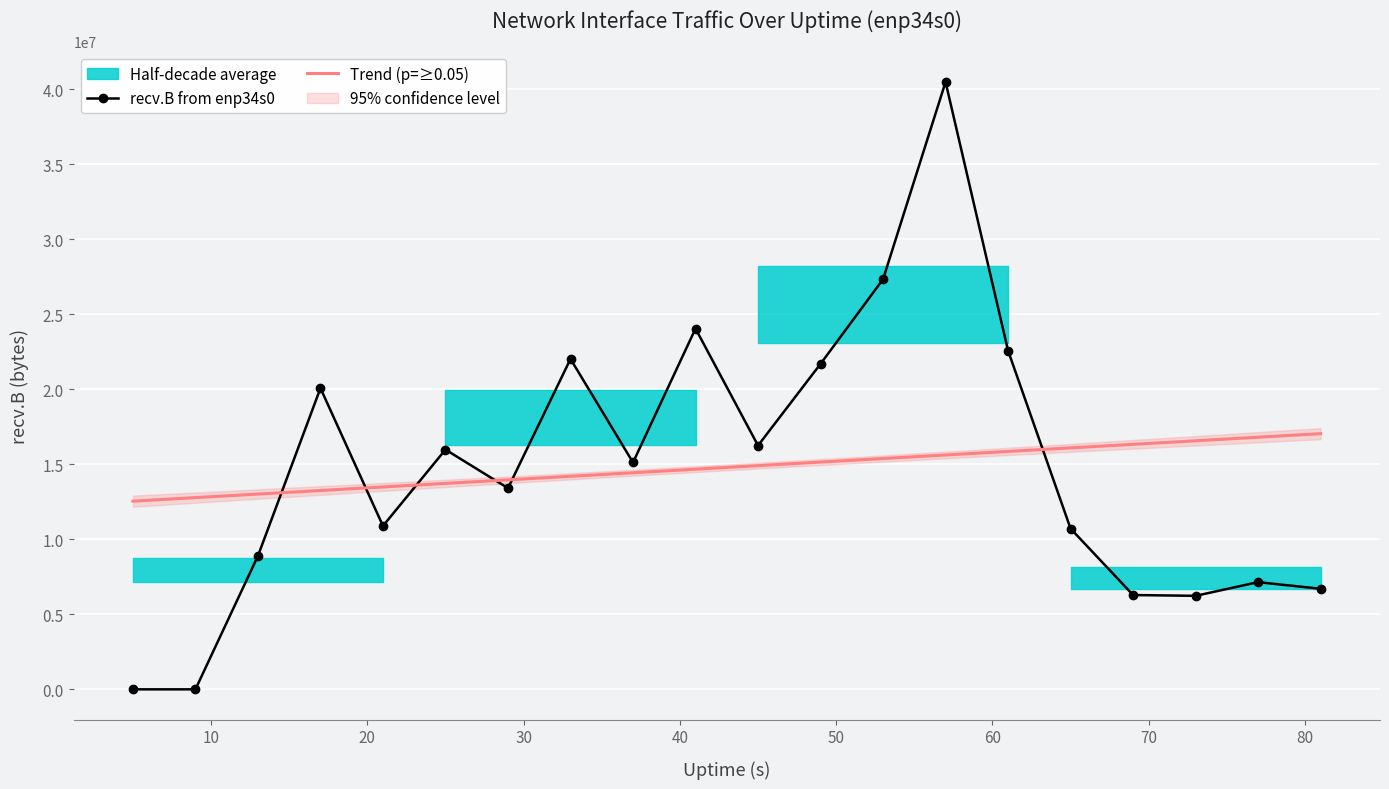

What is the highest value of the Trend (p=≥0.05) series?

17048328.8